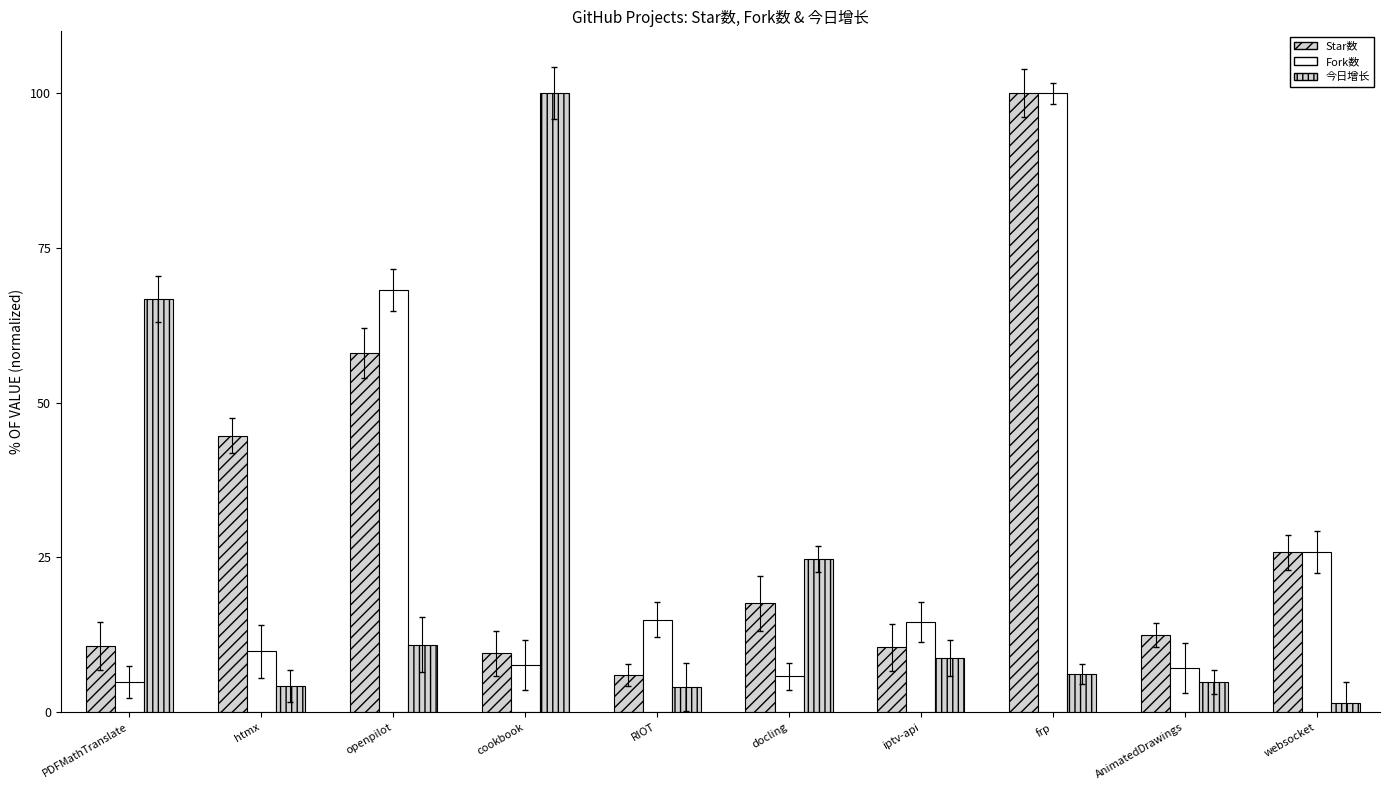

At how many categories does at least one series exceed 43?

5